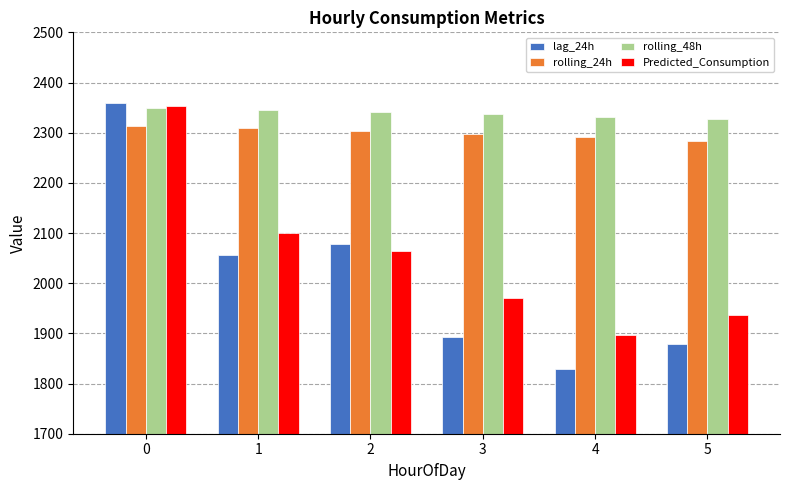

Between 1 and 2, which series saw the biggest shift?

Predicted_Consumption